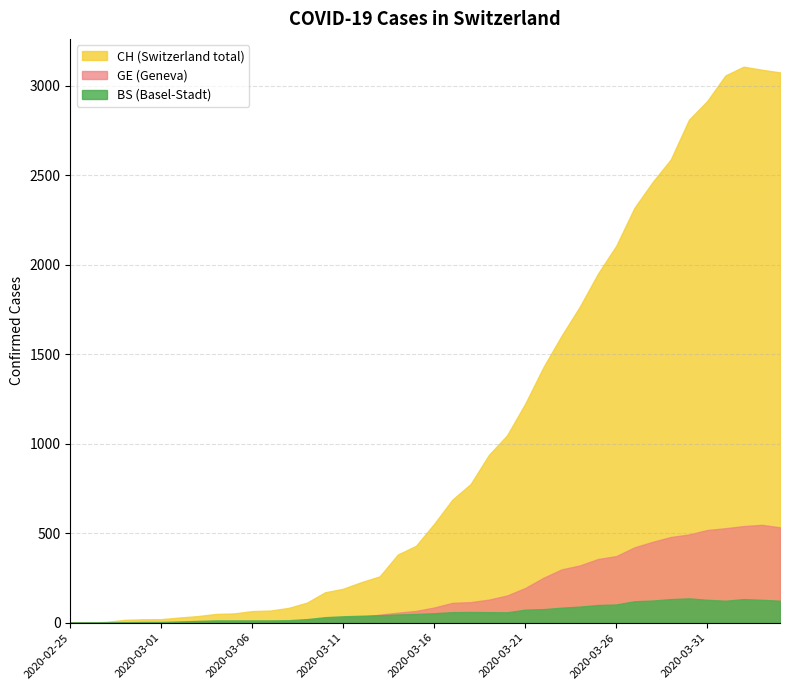

Rank the categories by GE value from highest to lowest.

2020-04-03, 2020-04-02, 2020-04-04, 2020-04-01, 2020-03-31, 2020-03-30, 2020-03-29, 2020-03-28, 2020-03-27, 2020-03-26, 2020-03-25, 2020-03-24, 2020-03-23, 2020-03-22, 2020-03-21, 2020-03-20, 2020-03-19, 2020-03-18, 2020-03-17, 2020-03-16, 2020-03-15, 2020-03-14, 2020-03-13, 2020-03-12, 2020-03-11, 2020-03-10, 2020-03-09, 2020-03-08, 2020-03-06, 2020-03-07, 2020-03-05, 2020-03-03, 2020-03-04, 2020-02-29, 2020-03-01, 2020-03-02, 2020-02-28, 2020-02-26, 2020-02-27, 2020-02-25